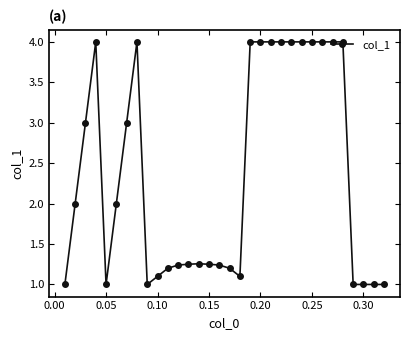

True or false: there are more than 2 points higher than both neighbors.

True